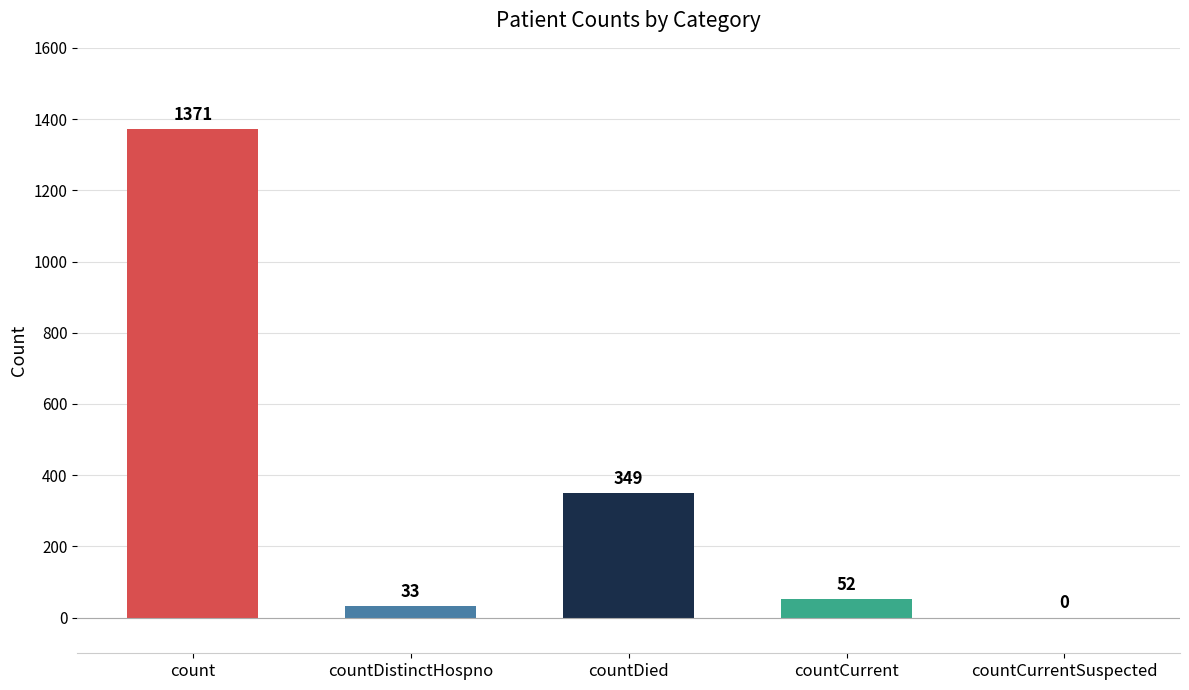

Which label corresponds to the largest value in the chart?

count